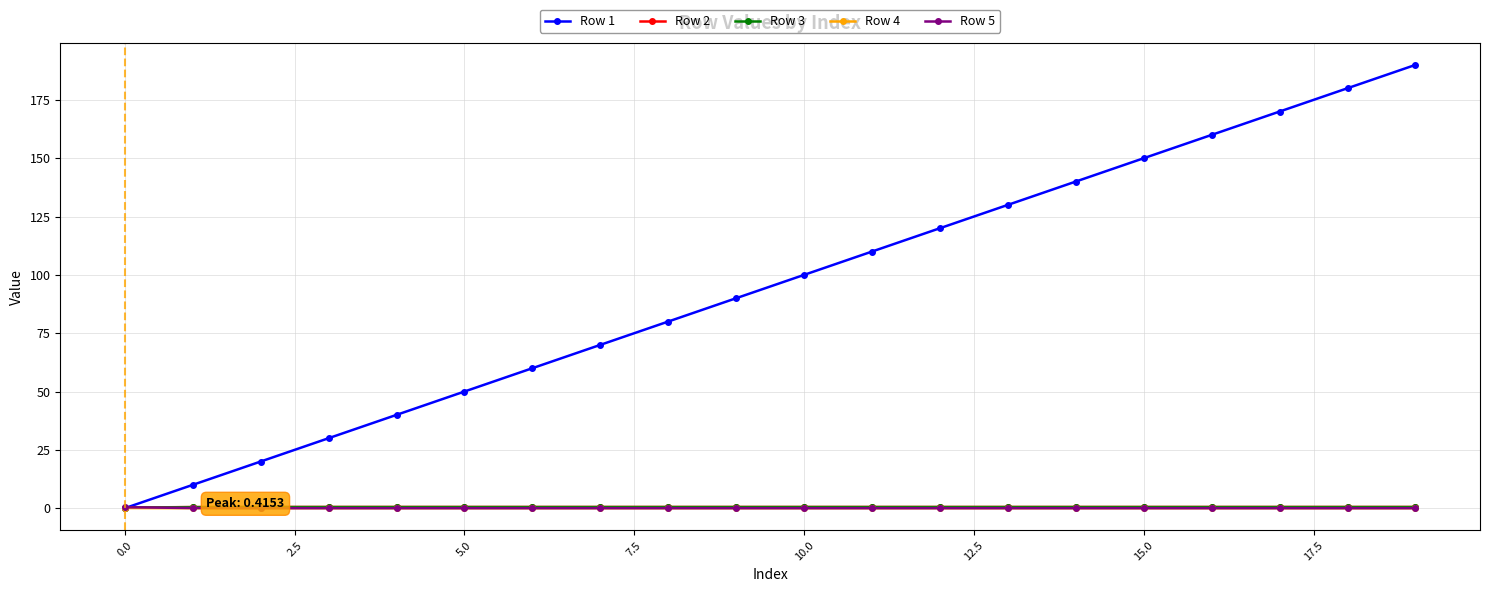

Which series has the largest total across all categories?

Row 1